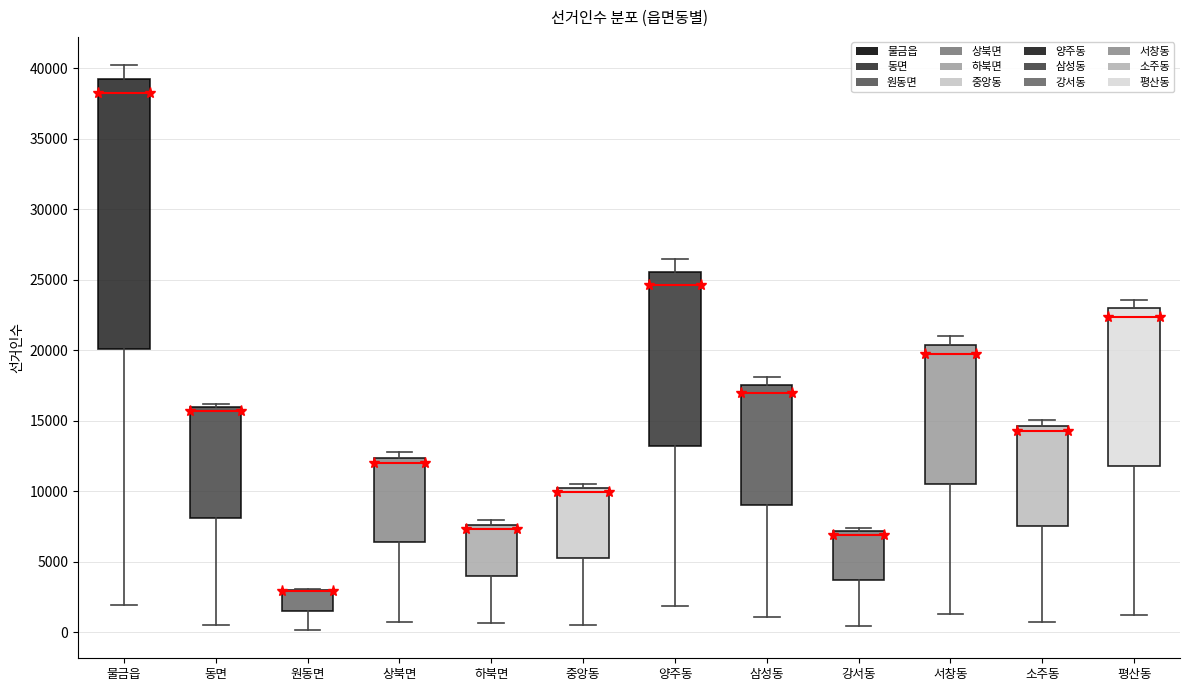

Reading left to right, transcribe this box plot: for each box, give where its median line is, the range the box spans, and where its two whiskers end, as read against the y-axis. The values are not printed on the chart, so give them approximately, as read against the axis.

물금읍: median 38500, box 20000 to 39500, whiskers 2000 to 40000
동면: median 15500, box 8000 to 16000, whiskers 500 to 16000 (just above the box's upper edge)
원동면: median 3000 (drawn on the box's upper edge), box 1500 to 3000, whiskers 0 to 3000
상북면: median 12000, box 6500 to 12500, whiskers 1000 to 13000
하북면: median 7500 (just below the box's upper edge), box 4000 to 7500, whiskers 500 to 8000
중앙동: median 10000 (just below the box's upper edge), box 5500 to 10000, whiskers 500 to 10500
양주동: median 24500, box 13000 to 25500, whiskers 2000 to 26500
삼성동: median 17000, box 9000 to 17500, whiskers 1000 to 18000
강서동: median 7000 (just below the box's upper edge), box 3500 to 7000, whiskers 500 to 7500
서창동: median 19500, box 10500 to 20500, whiskers 1500 to 21000
소주동: median 14500 (just below the box's upper edge), box 7500 to 14500, whiskers 1000 to 15000
평산동: median 22500, box 12000 to 23000, whiskers 1000 to 23500